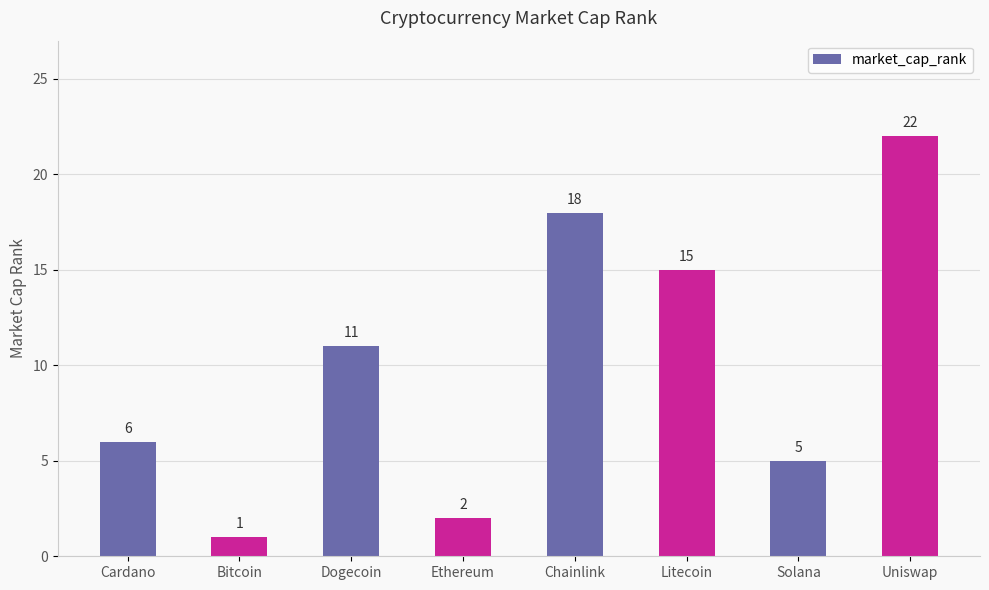

How many data points are less than 11?

4